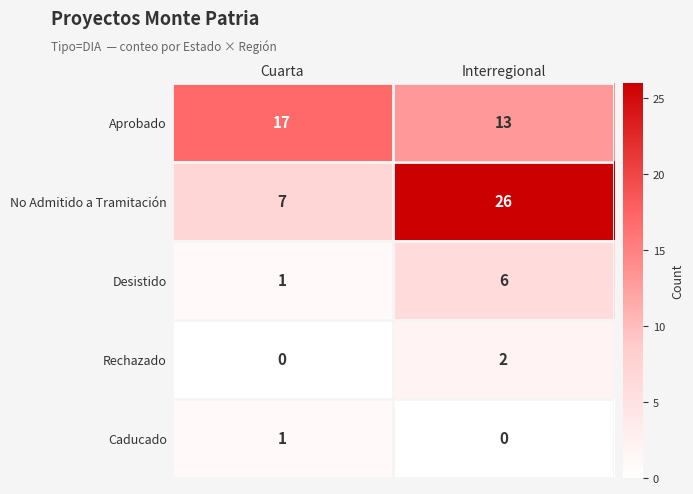

Which label corresponds to the largest value in the chart?

Interregional